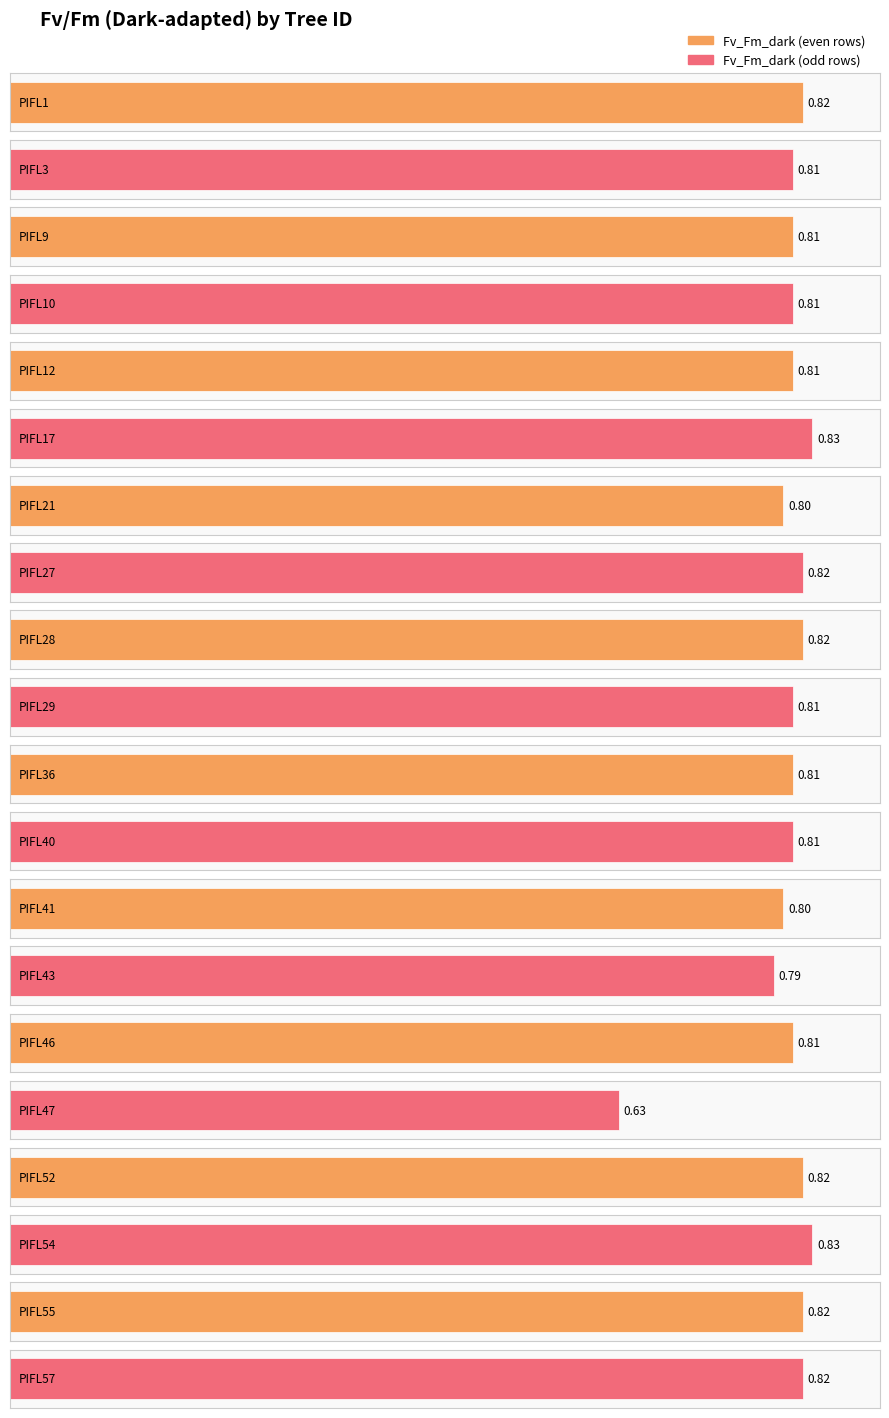

How many categories are shown in the chart?

20